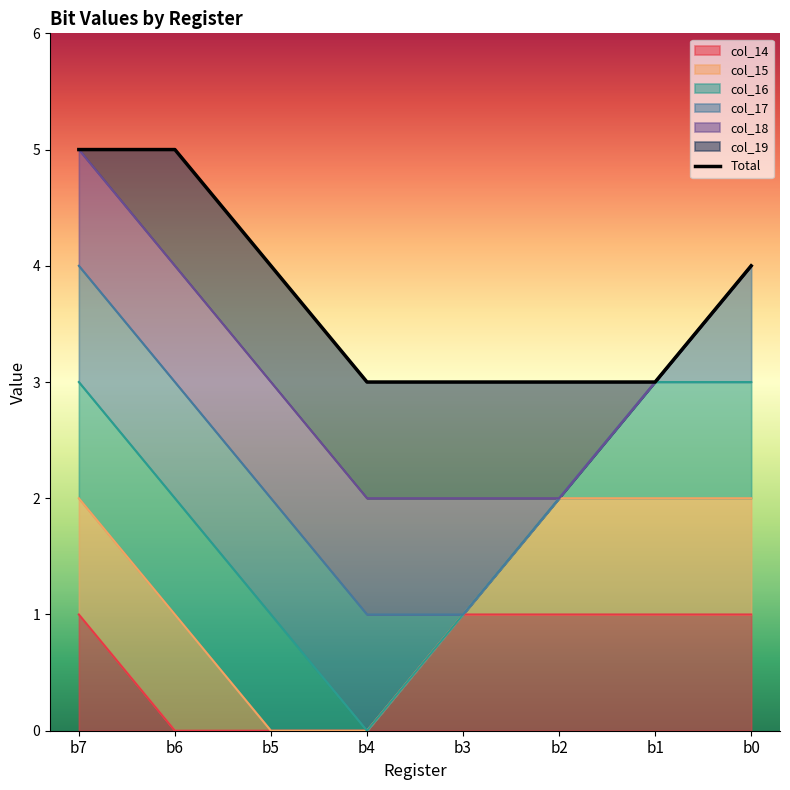

What is the difference between the second highest and minimum values?

2